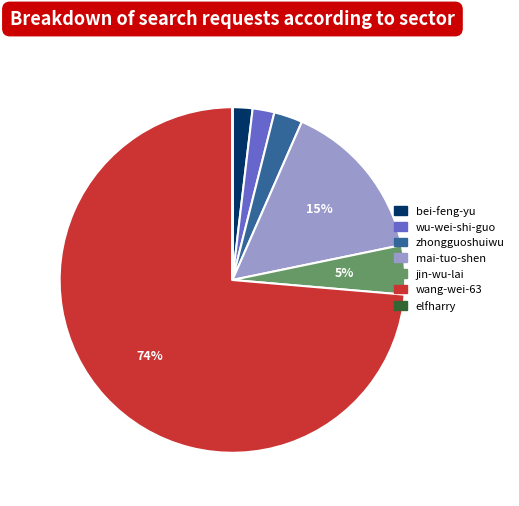

Is the sum of wang-wei-63 and mai-tuo-shen greater than half?

Yes